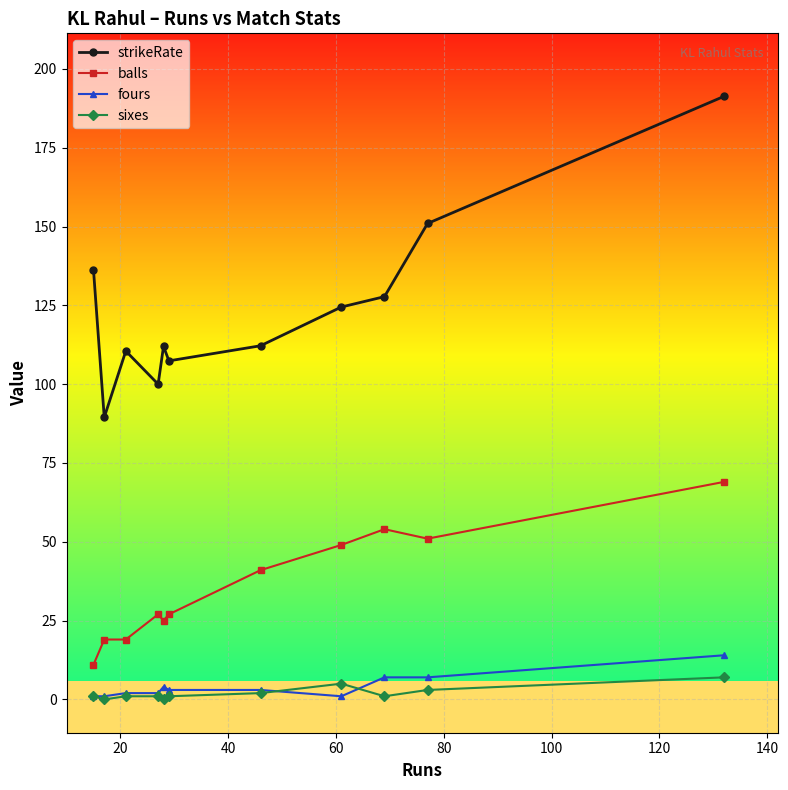

What is the value of the balls point at the 11th from the left?

69.0